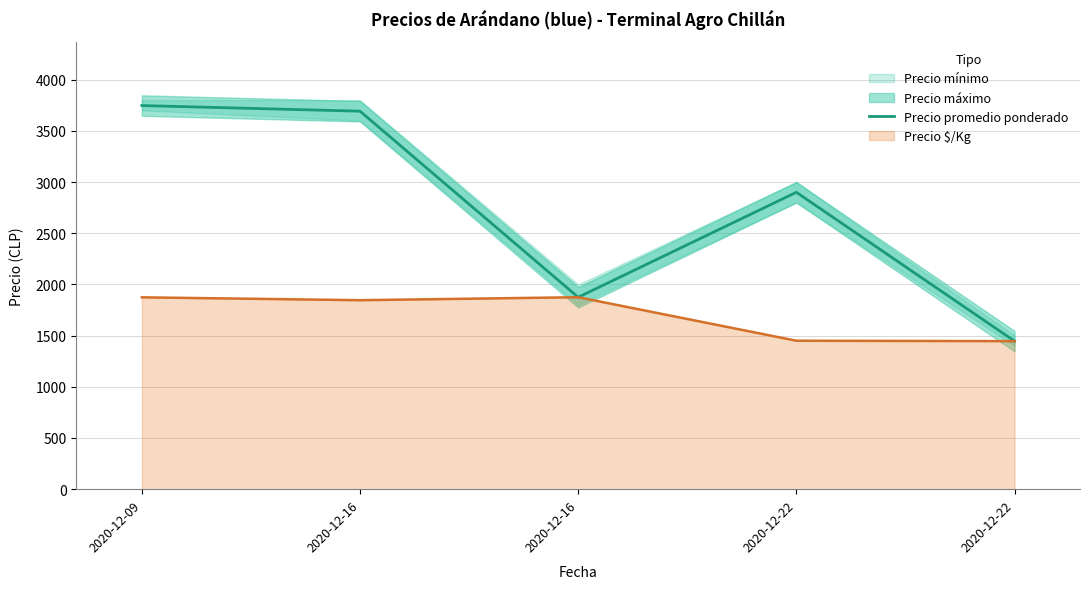

At which category does the data reach its first local valley?

2020-12-16